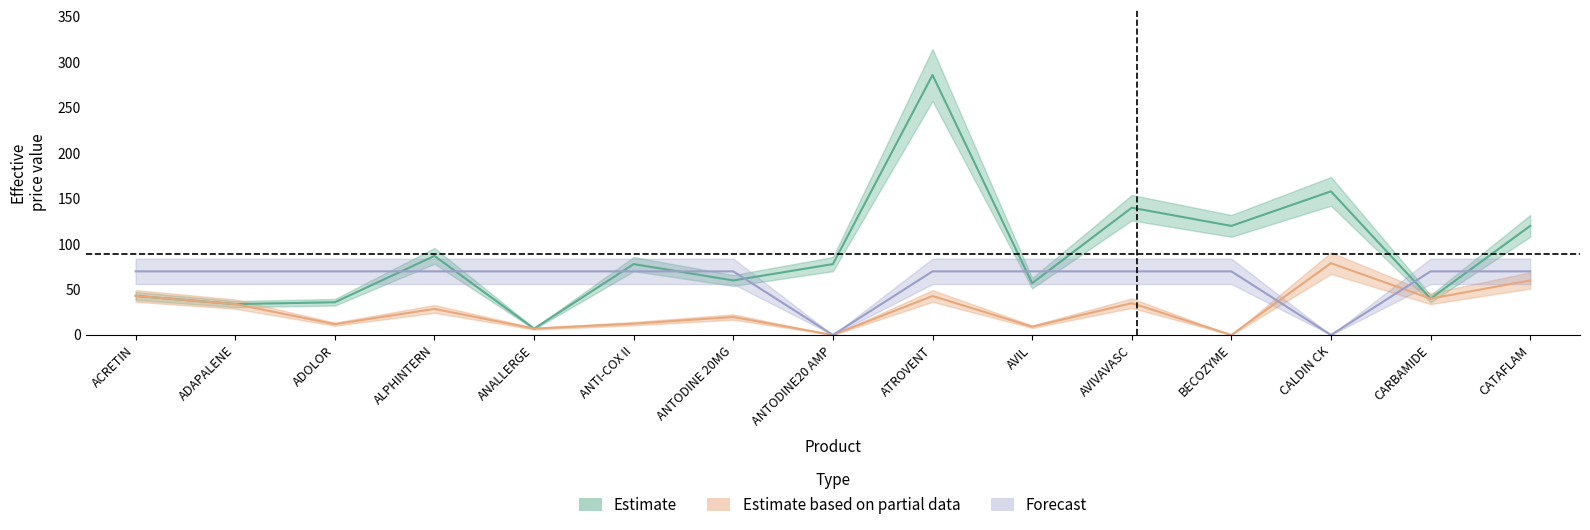

True or false: Order Threshold (Forecast) and Price (Estimate) intersect in this chart.

True